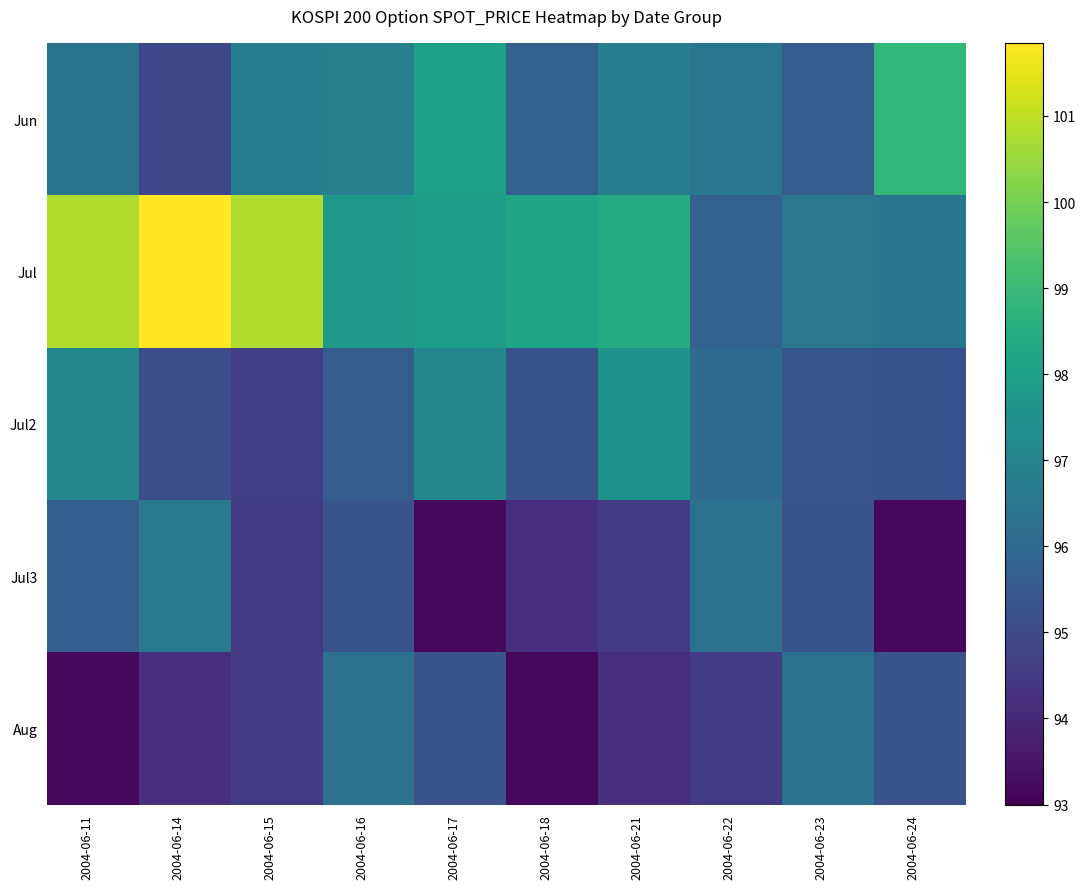

Which series has the largest range (max minus min)?

Jul